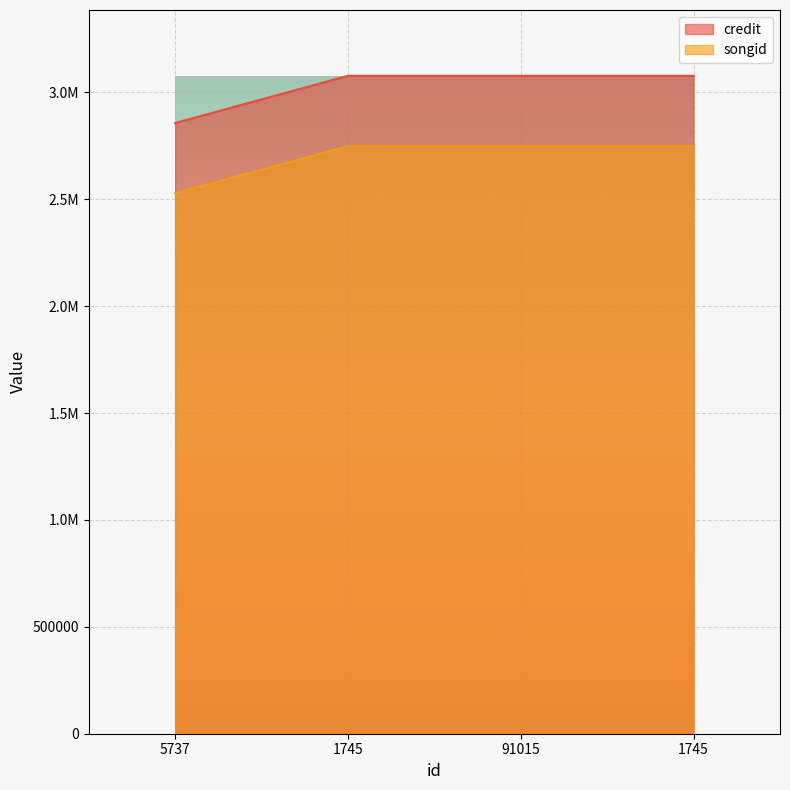

What value does the credit series have at 1745, to the nearest 100?

3077600